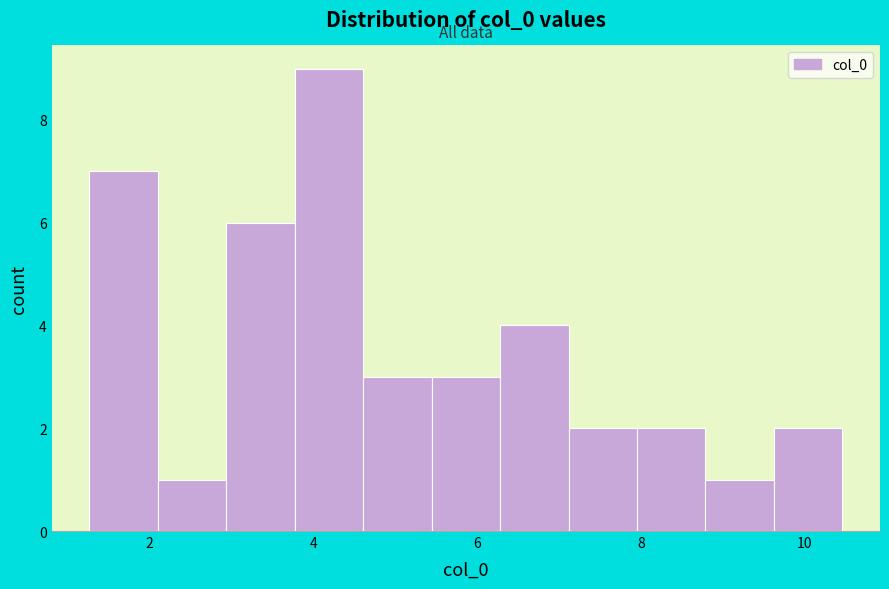

Reading left to right, transcribe this chart: for each bar, give the range it covers on the x-axis and its height. Neither the bar edges nor the heights are printed on the chart, so give them approximately, as read against the axes.

1.2 to 2.2: 7
2.2 to 3.0: 1
3.0 to 3.8: 6
3.8 to 4.6: 9
4.6 to 5.4: 3
5.4 to 6.2: 3
6.2 to 7.2: 4
7.2 to 8.0: 2
8.0 to 8.8: 2
8.8 to 9.6: 1
9.6 to 10.4: 2